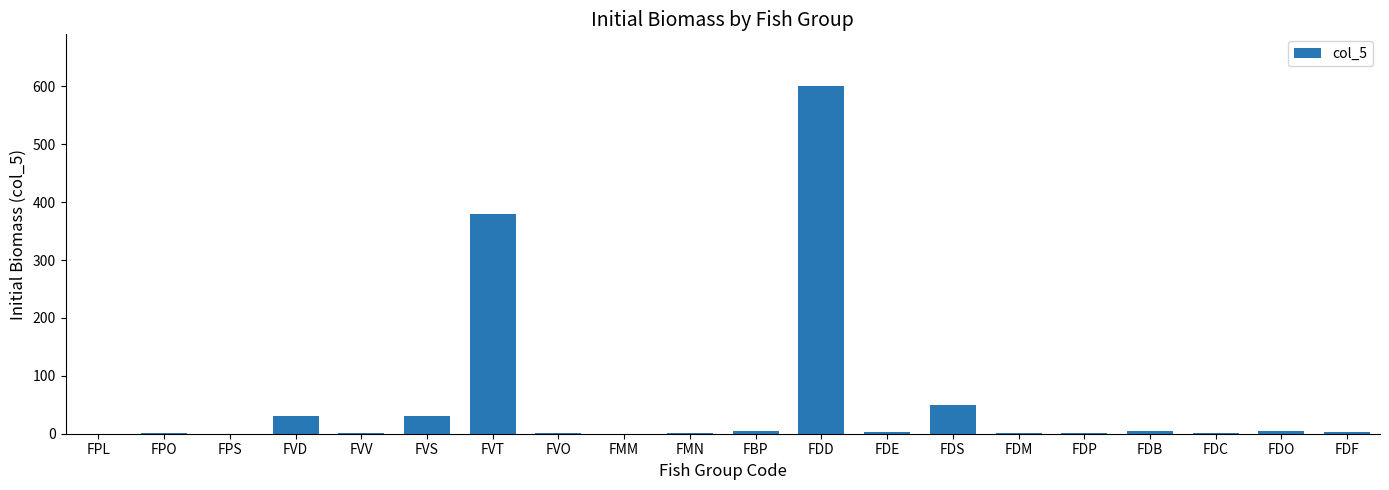

How many series are shown in this chart?

1